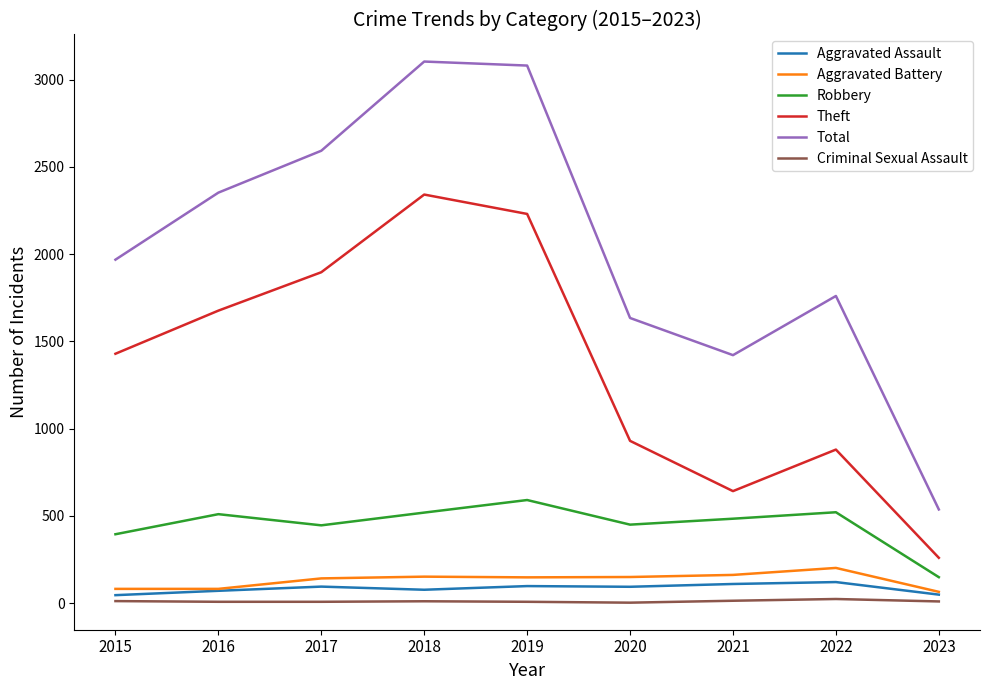

Where is Theft nearest to the value 1300?

2015